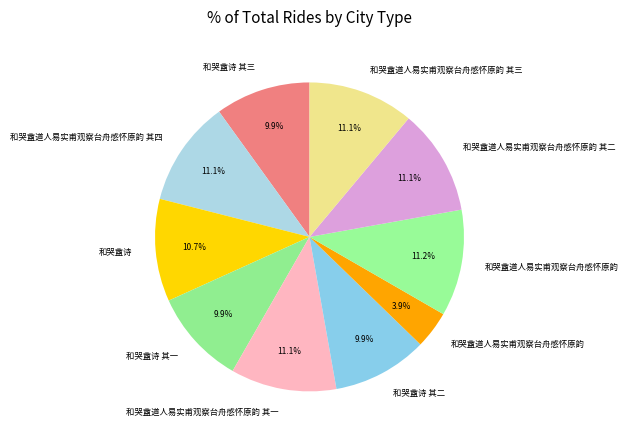

How many slices are in this pie chart?

10